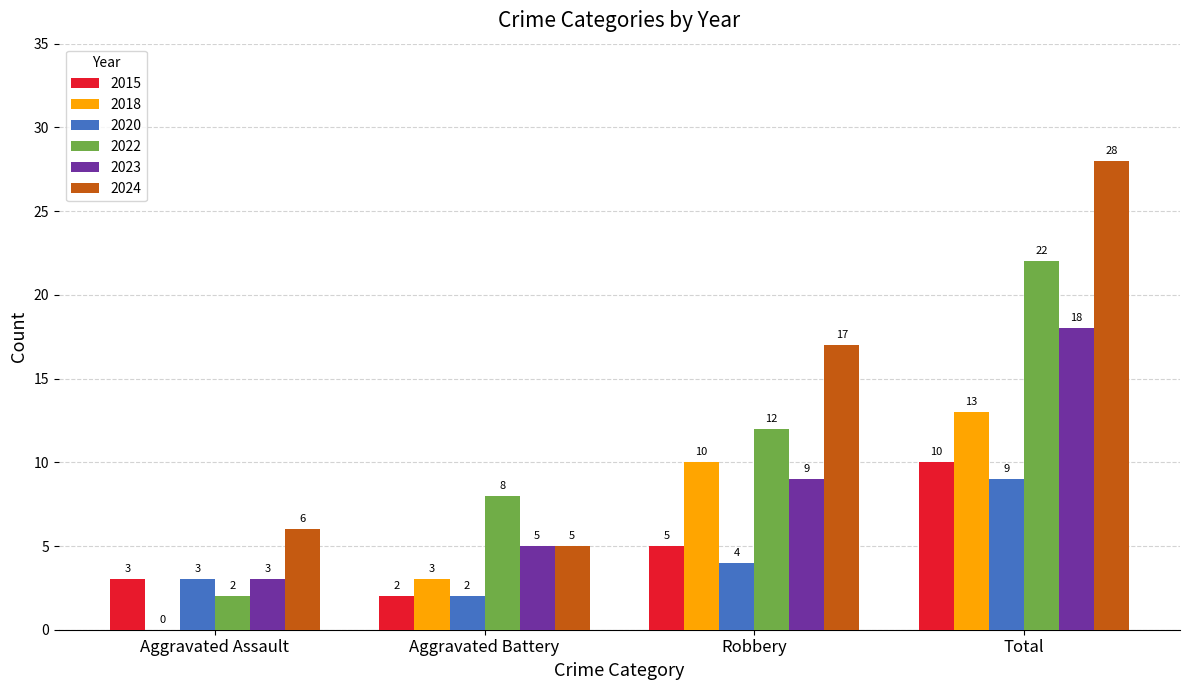

What is the sum of the 2015 values at Aggravated Battery and Robbery?

7